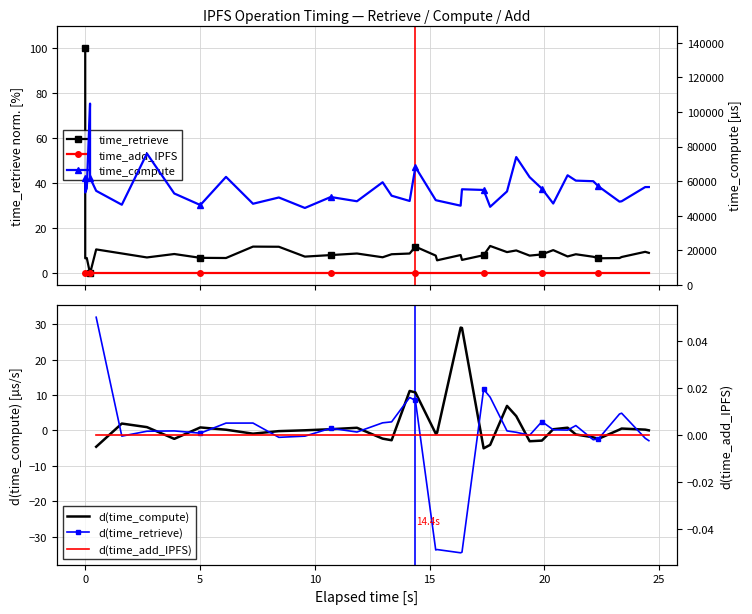

True or false: time_retrieve and d(time_add_IPFS) cross at least once.

False